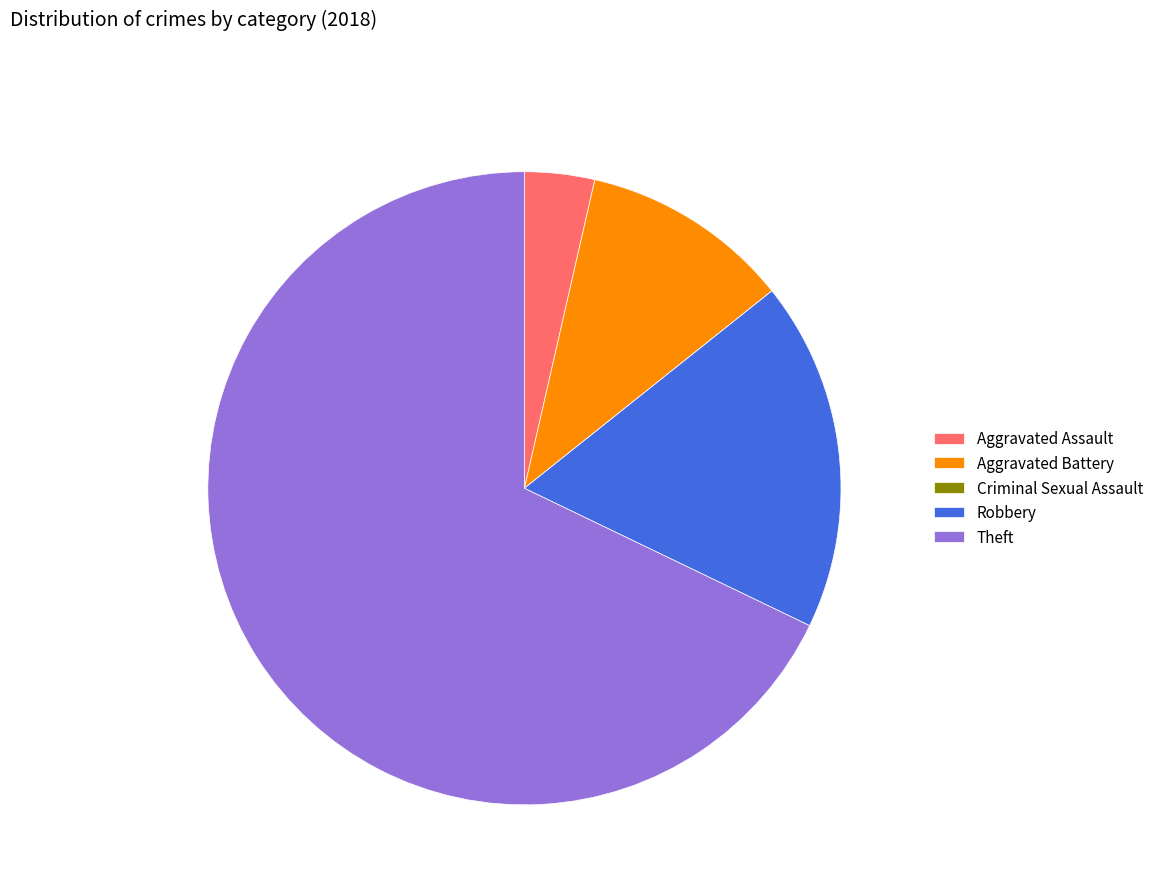

Is the sum of Theft and Aggravated Assault greater than half?

Yes